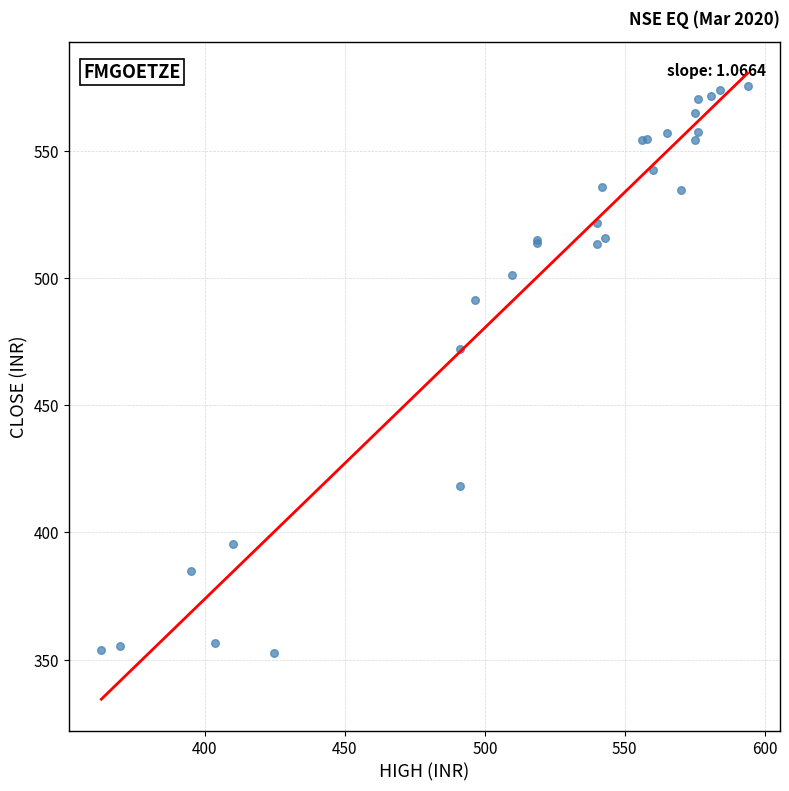

What Y value in the scatter plot is closest to 464?

472.1